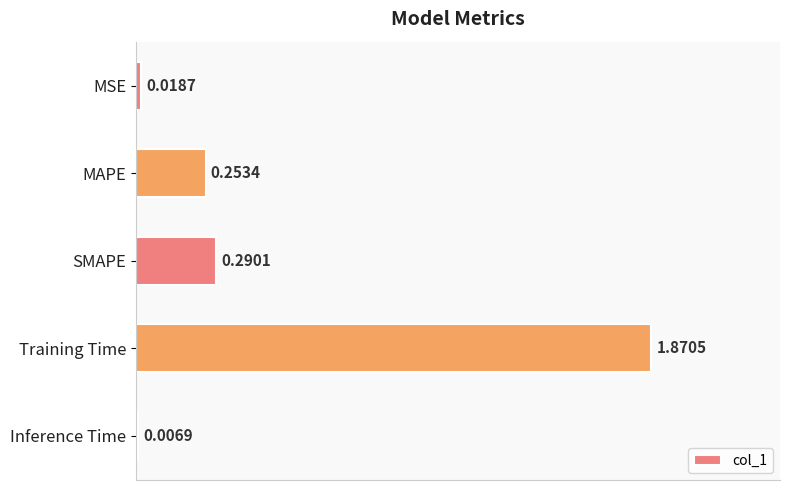

At which label is the value closest to 0?

Inference Time